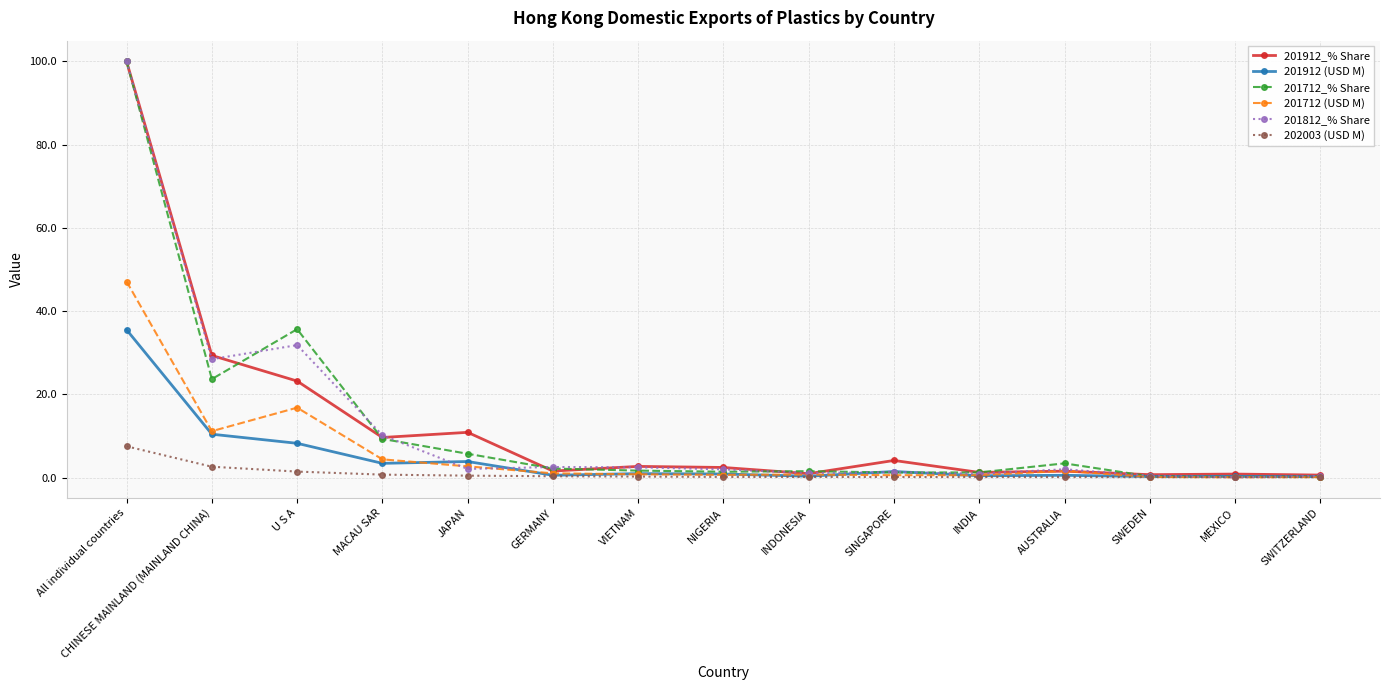

What is the value of the 201912_% Share point at the 1st from the left?

100.0